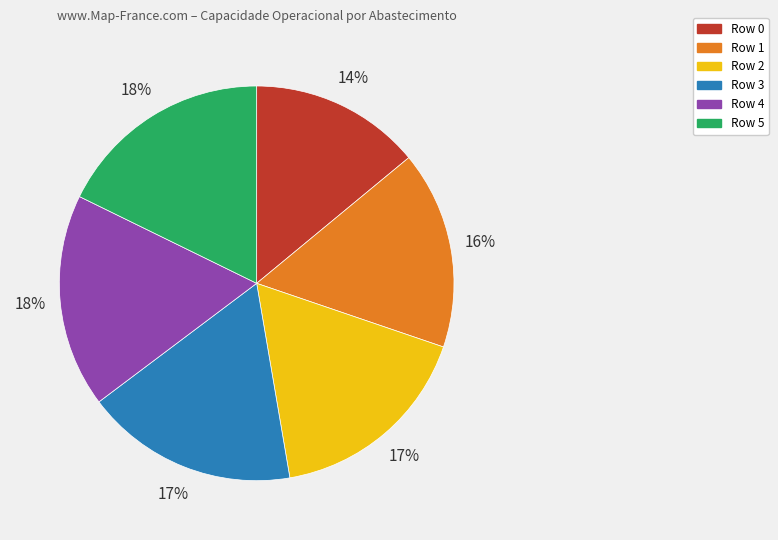

True or false: Row 0 accounts for 1% of the total.

False